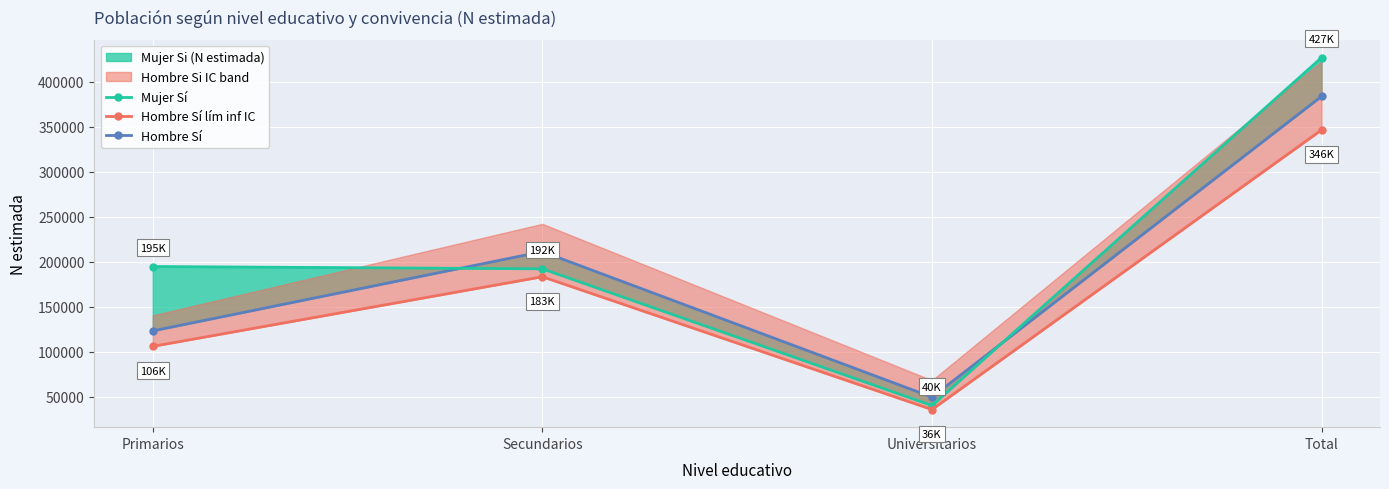

What is the label of the 4th point from the right?

Primarios